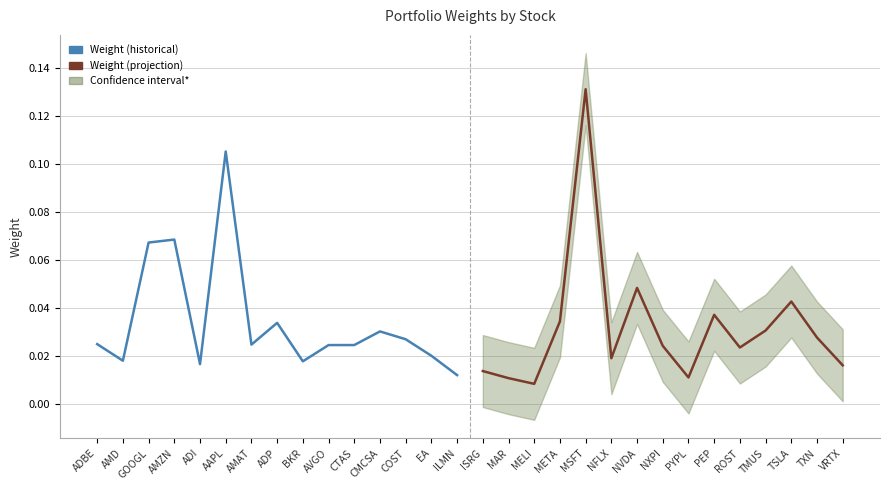

At which label does Weight (historical) reach its peak?

AAPL